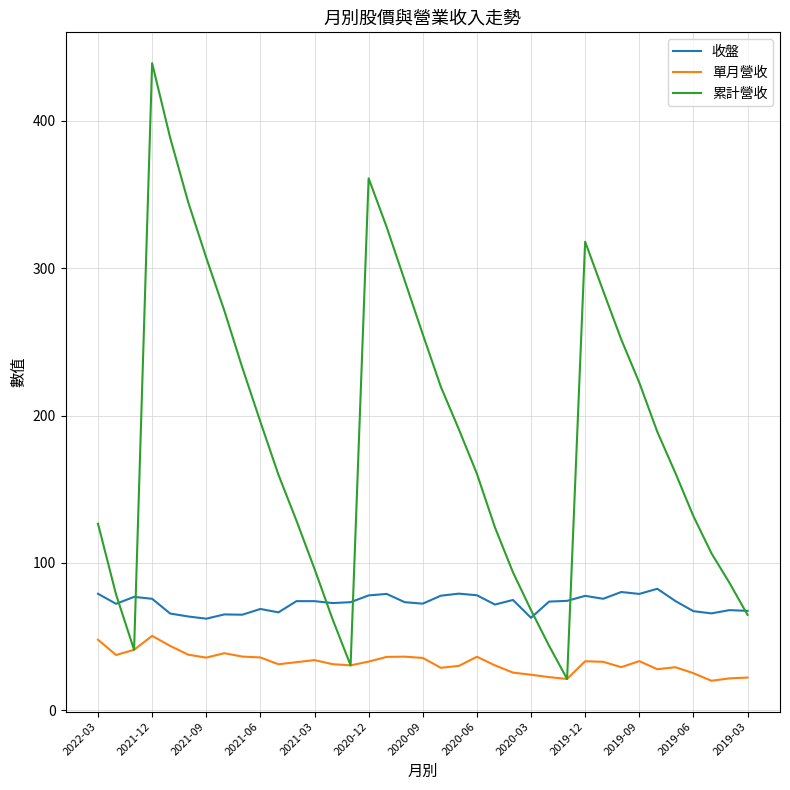

Rank the series by their average value, from highest to lowest.

累計營收, 收盤, 單月營收